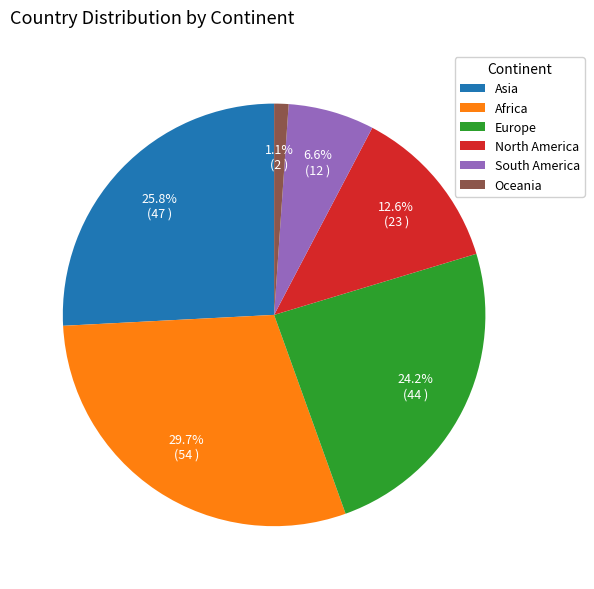

Rank the categories by value from lowest to highest.

Oceania, South America, North America, Europe, Asia, Africa